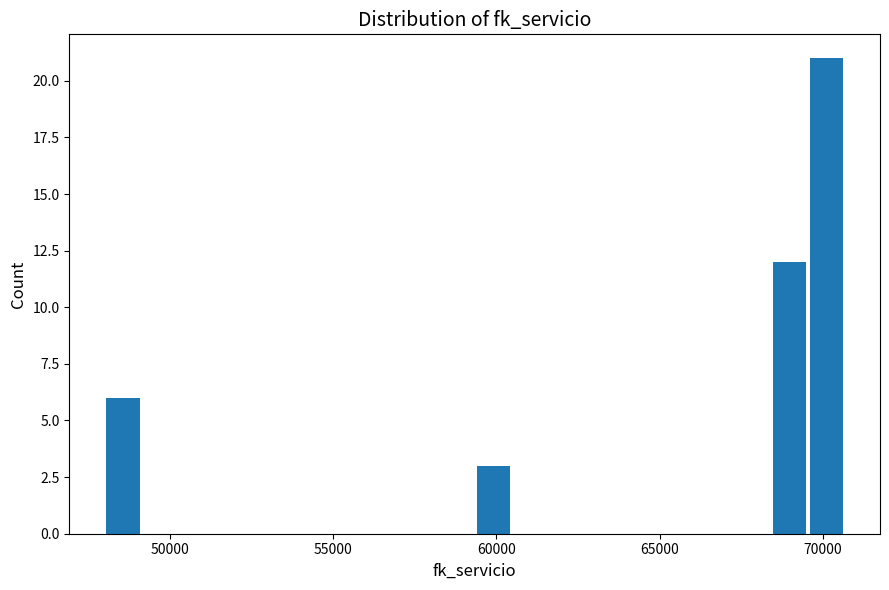

Read against the x-axis, roughly where is the centre of the tallest bar?

70000